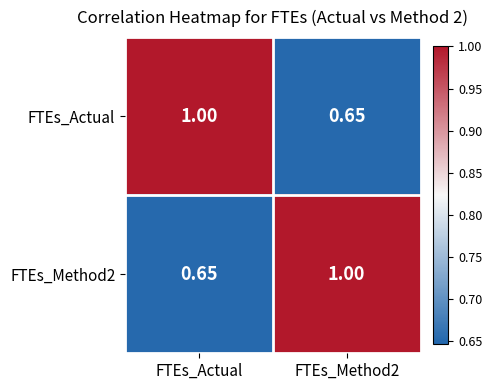

Is the value of FTEs_Actual at FTEs_Actual greater than the value of FTEs_Method2 at FTEs_Actual?

Yes